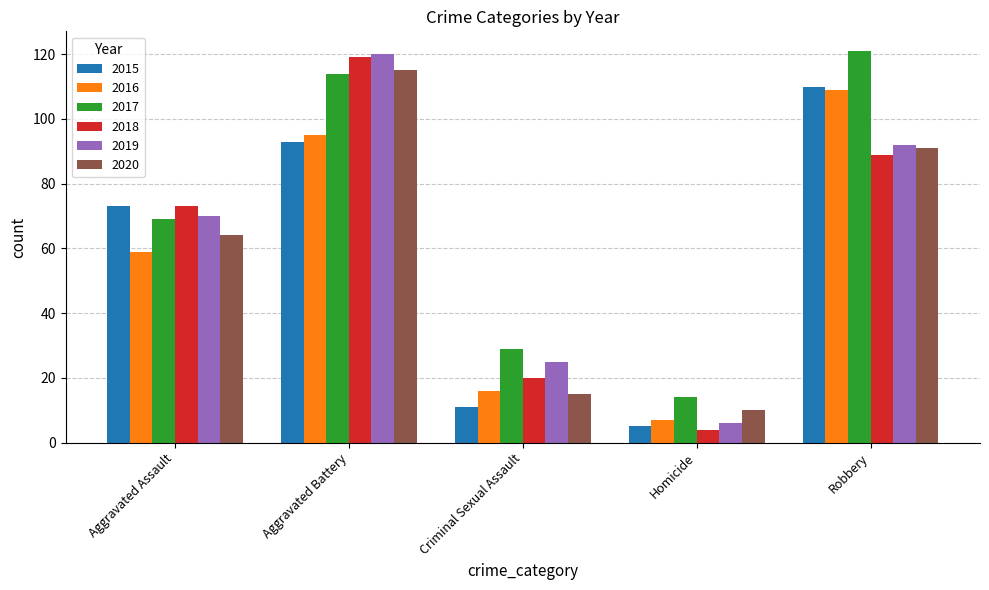

The 2020 series shows 10 at Homicide. True or false?

True